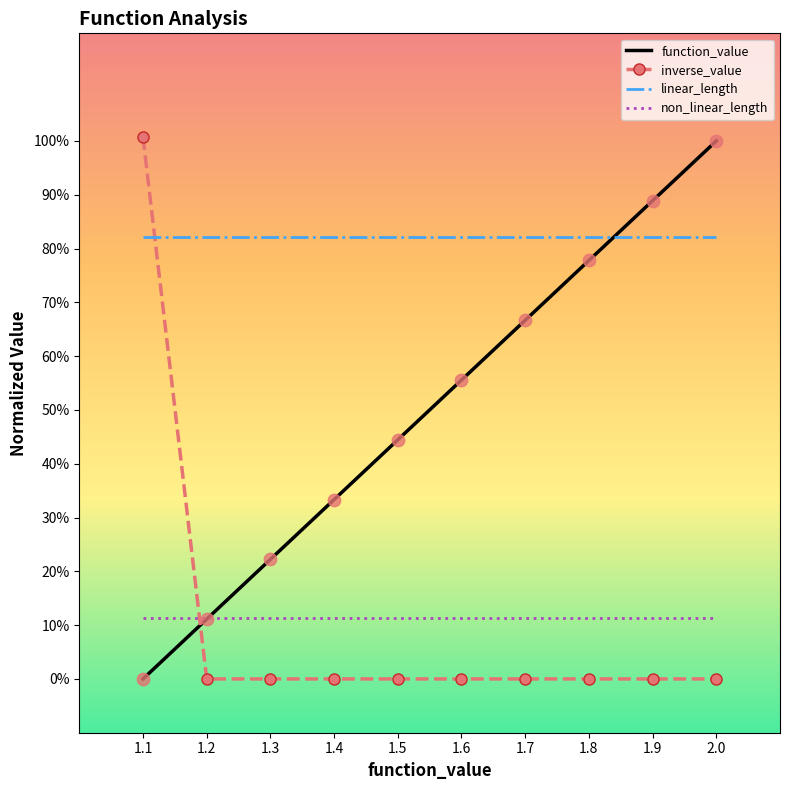

At how many categories does at least one series exceed 0?

10